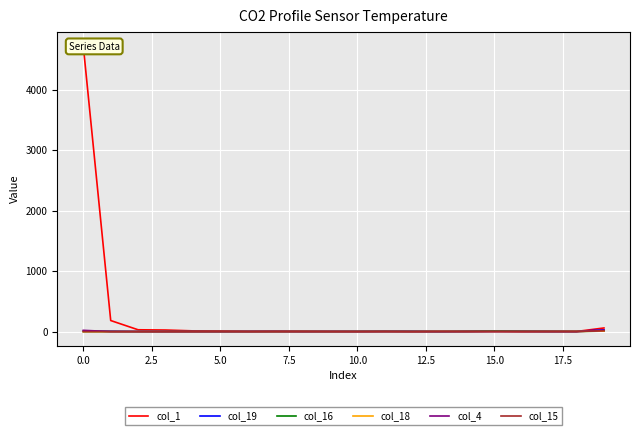

Reading left to right, extract all data points from this chart.

col_1: 4720	183	30	26	12	11	5	6	7	2	1	5	1	2	4	7	0	1	2	60
col_19: 8	7	1	1	1	0	2	0	1	1	2	4	4	2	2	6	6	1	4	29
col_16: 0	0	0	0	0	0	0	1	1	1	2	2	2	1	3	8	5	3	2	8
col_18: 0	0	0	0	0	2	0	0	1	0	0	1	0	3	0	1	1	0	4	8
col_4: 21	0	1	0	0	1	0	2	0	1	0	0	0	0	0	0	0	0	0	22
col_15: 0	0	0	0	0	0	0	0	0	1	1	1	0	2	1	0	1	3	1	15